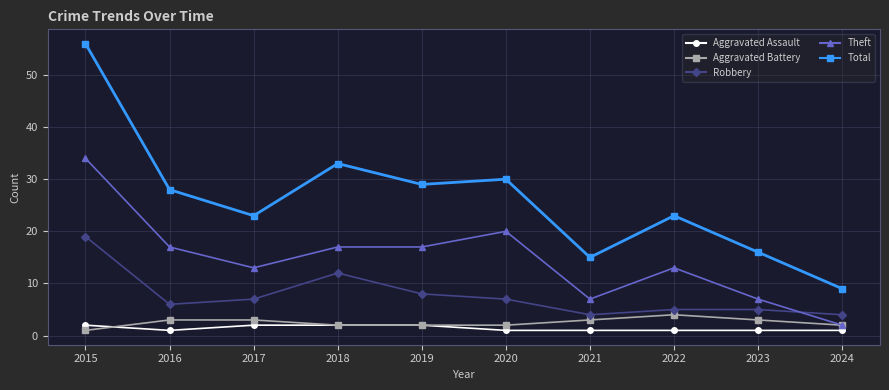

What is the value of the Aggravated Battery point at the 8th from the left?

4